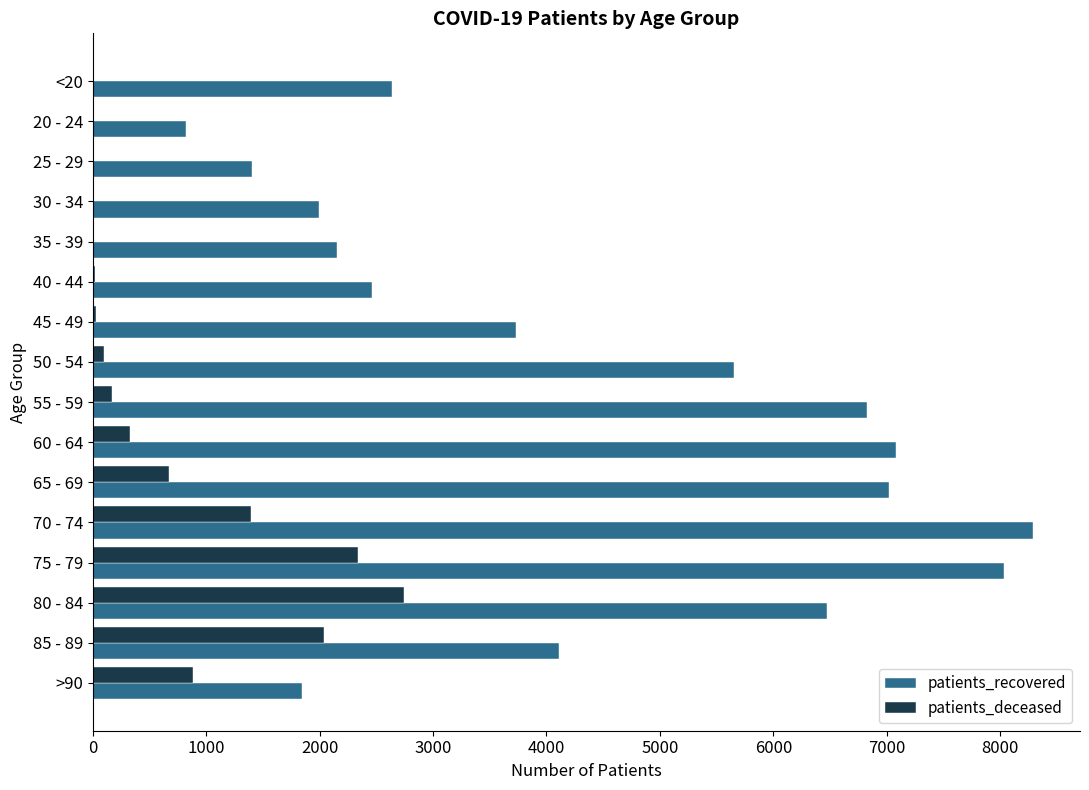

The value of patients_deceased at >90 is 1520. True or false?

False